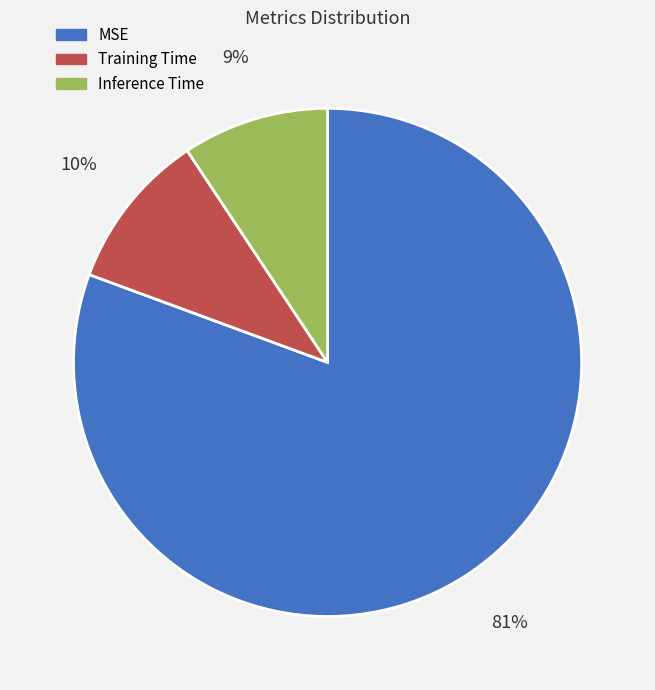

Combined, do Inference Time and MSE account for over 50%?

Yes